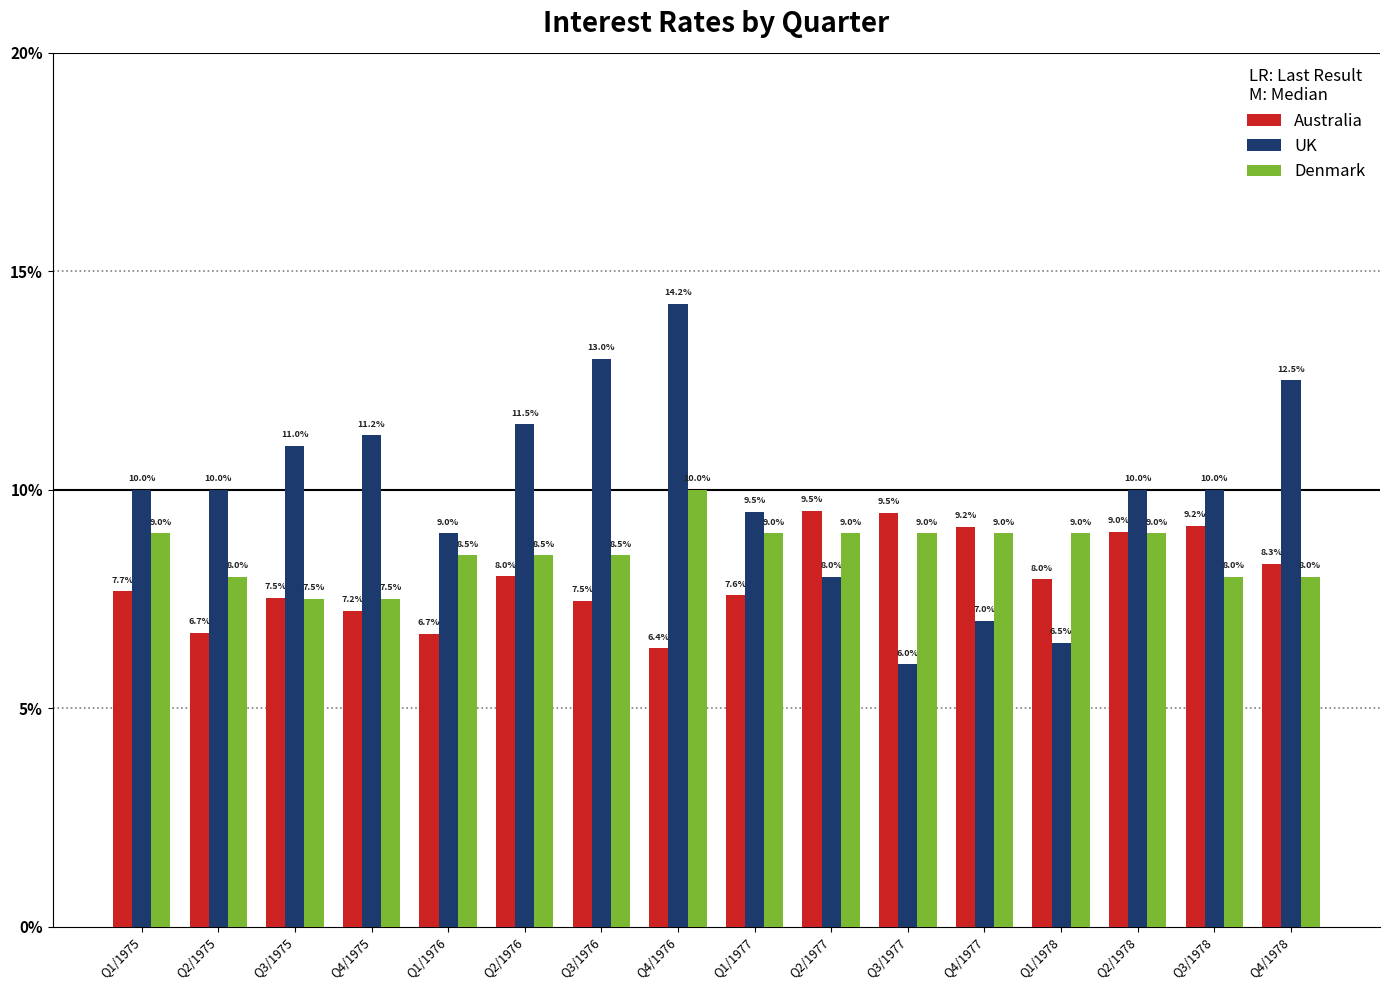

Between Q2/1977 and Q3/1977, which series saw the biggest shift?

UK